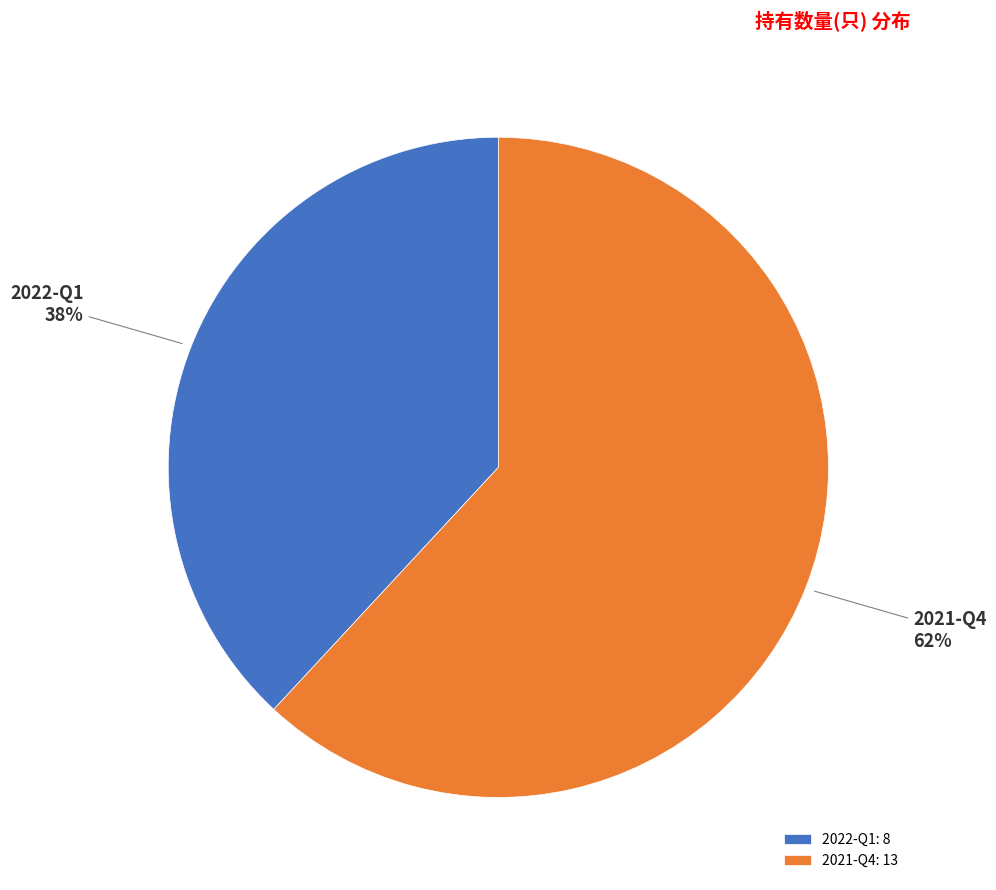

What percentage is the 2022-Q1 slice, to the nearest percent?

38%